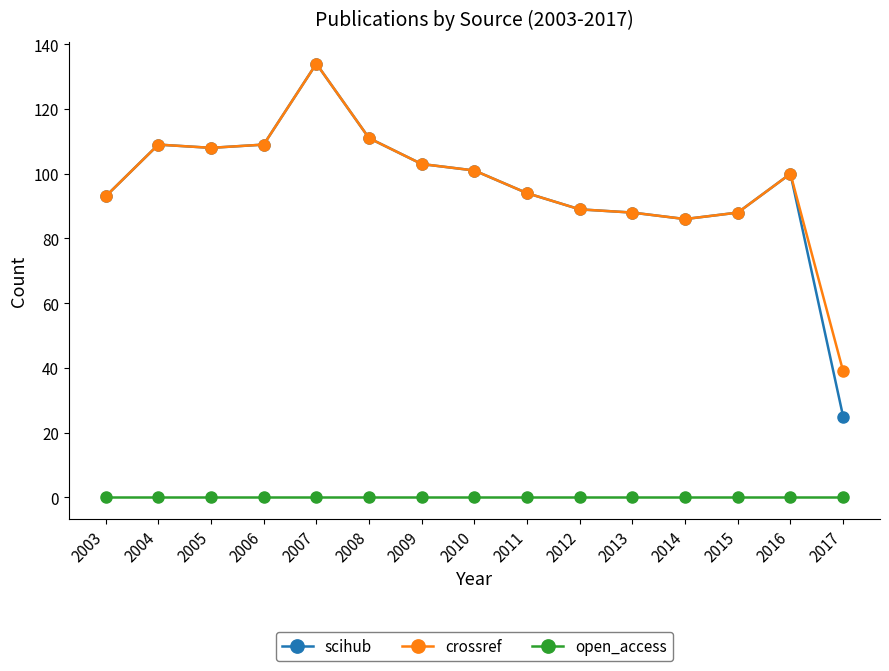

Is it true that crossref equals 158 at 2009?

False